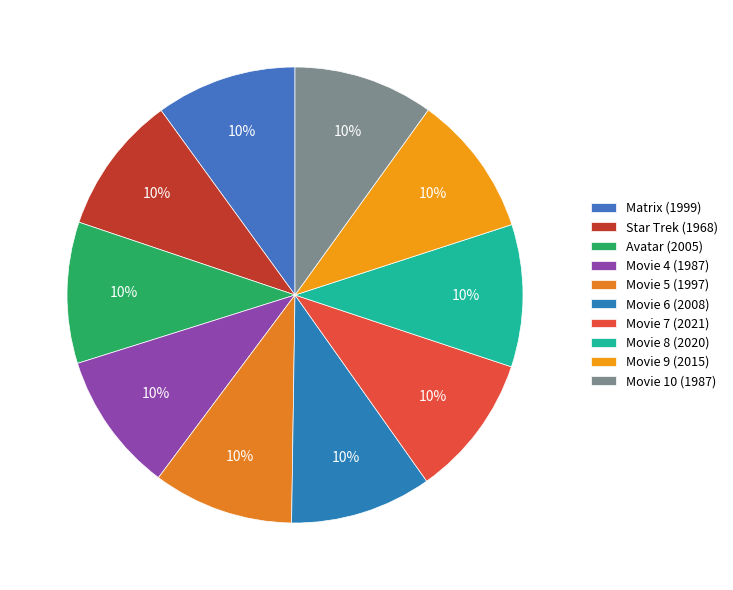

Does Movie 4 account for over 50% of the chart?

No